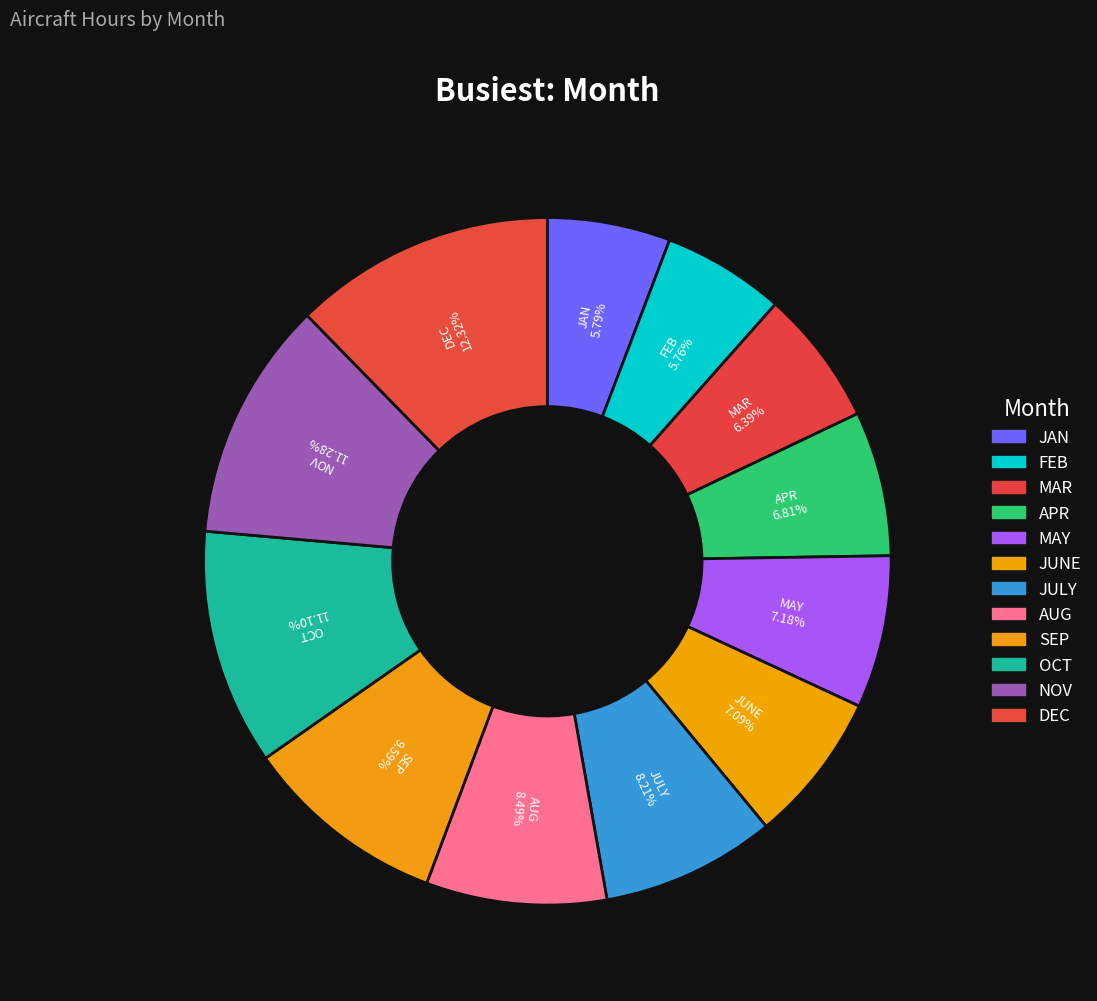

Which category has the smallest portion of the pie?

FEB